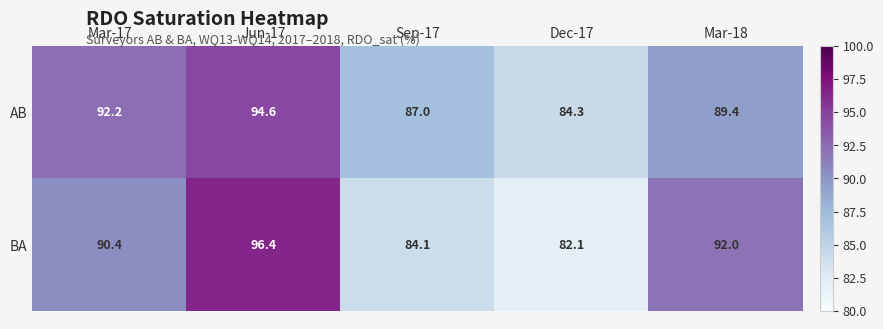

Reading left to right, transcribe all the data shown in this chart.

AB: Mar-17=92.2	Jun-17=94.6	Sep-17=87.0	Dec-17=84.3	Mar-18=89.4
BA: Mar-17=90.4	Jun-17=96.4	Sep-17=84.1	Dec-17=82.1	Mar-18=92.0